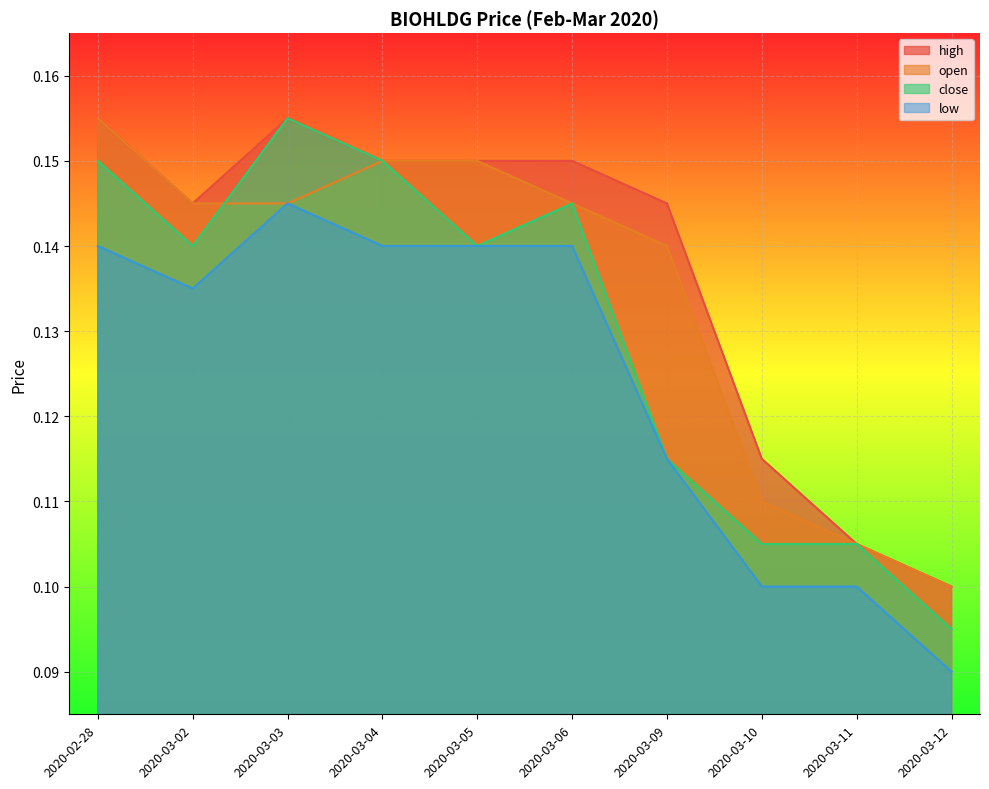

List the series in order of their overall mean, lowest first.

low, close, open, high